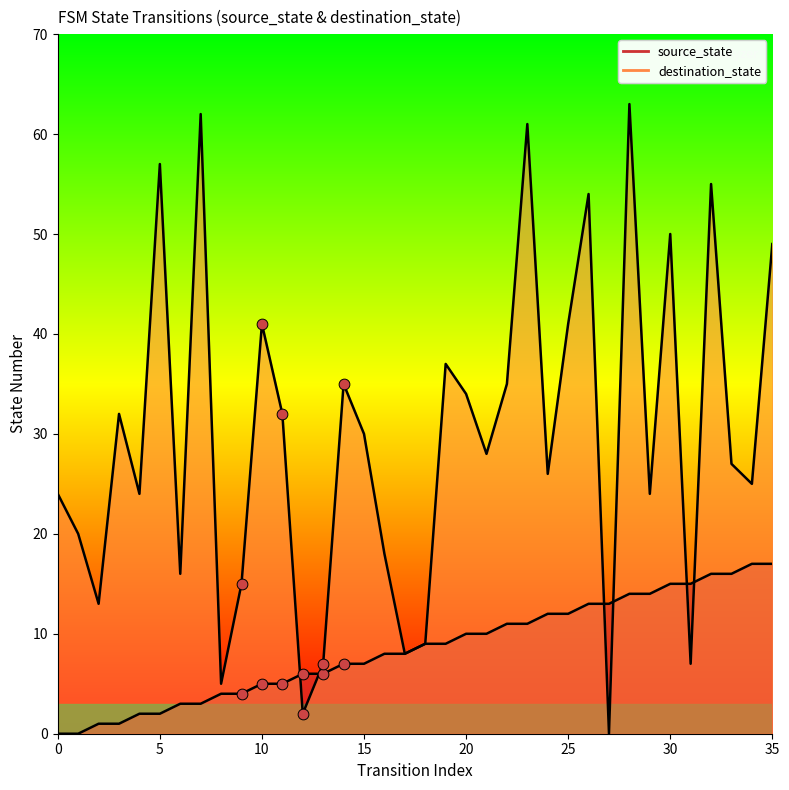

Which series has the largest Y range (max minus min)?

destination_state